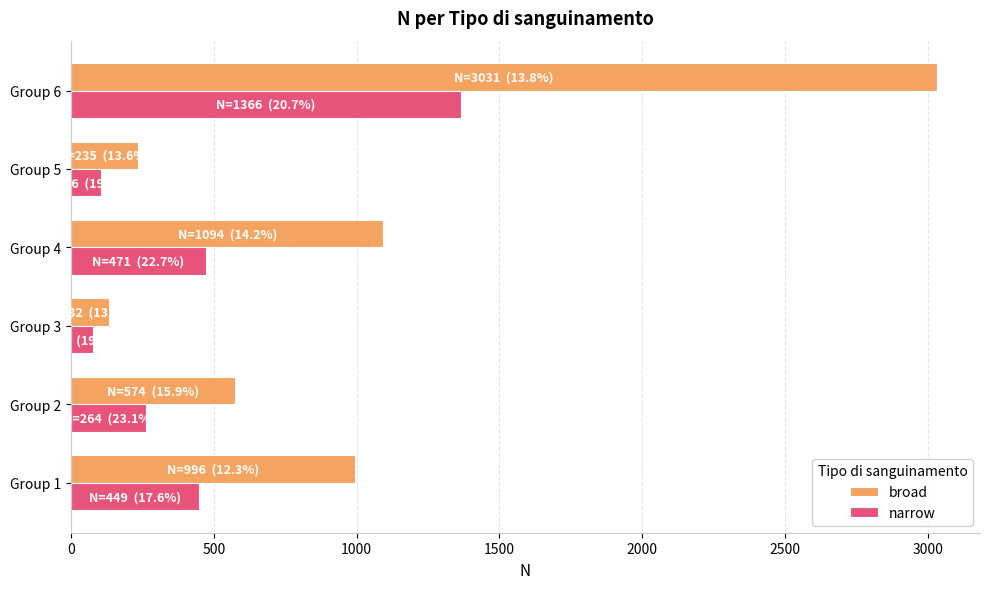

What are all the series names shown in the legend?

broad, narrow